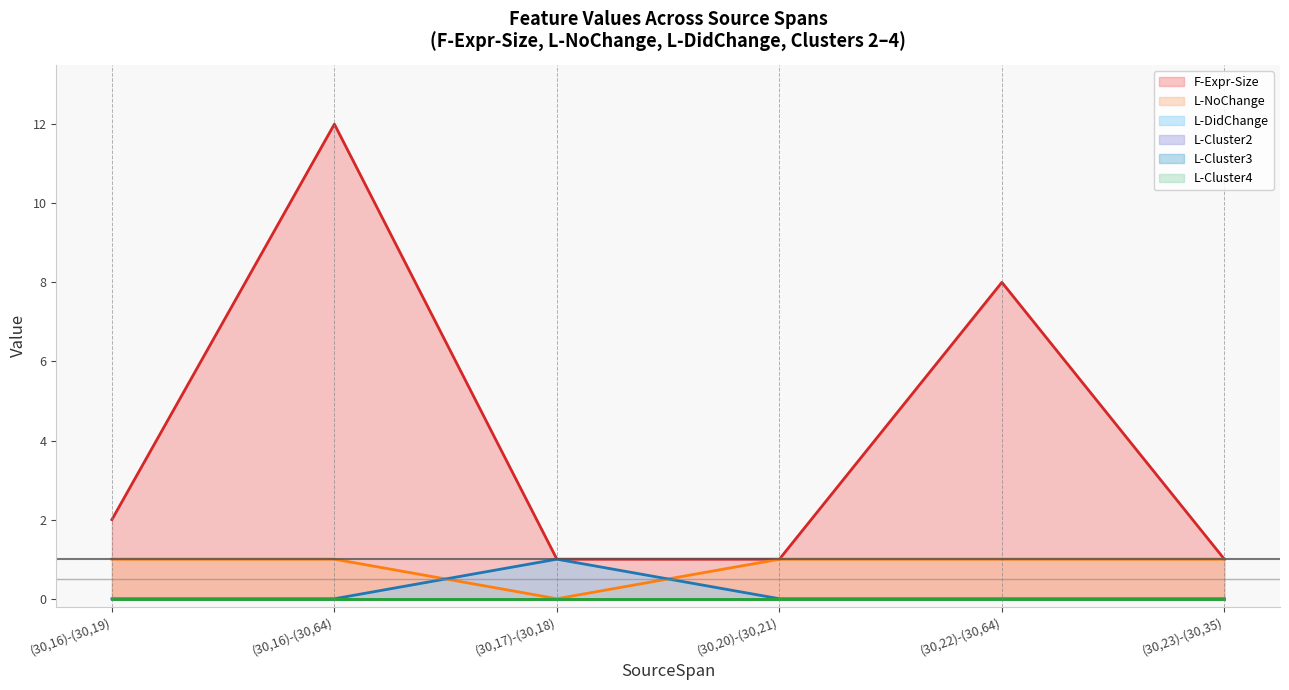

How many distinct data groups are displayed?

6